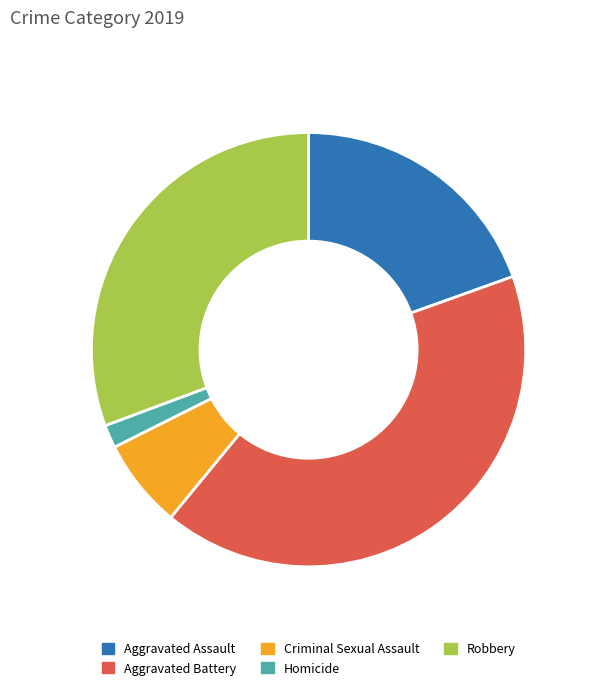

What is the smallest slice in the pie chart?

Homicide